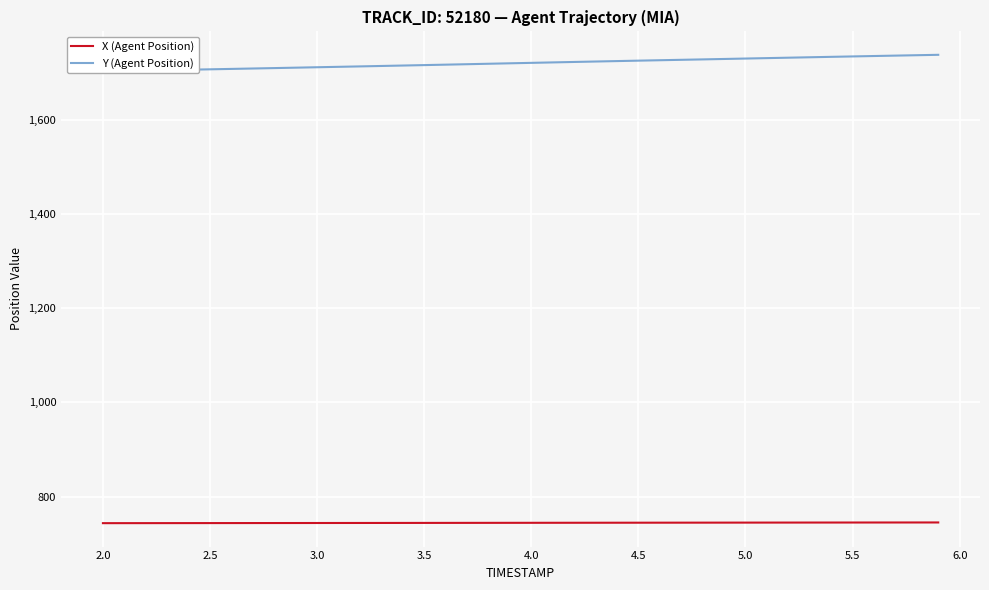

Is it true that X (Agent Position) equals 1201.5 at 31?

False